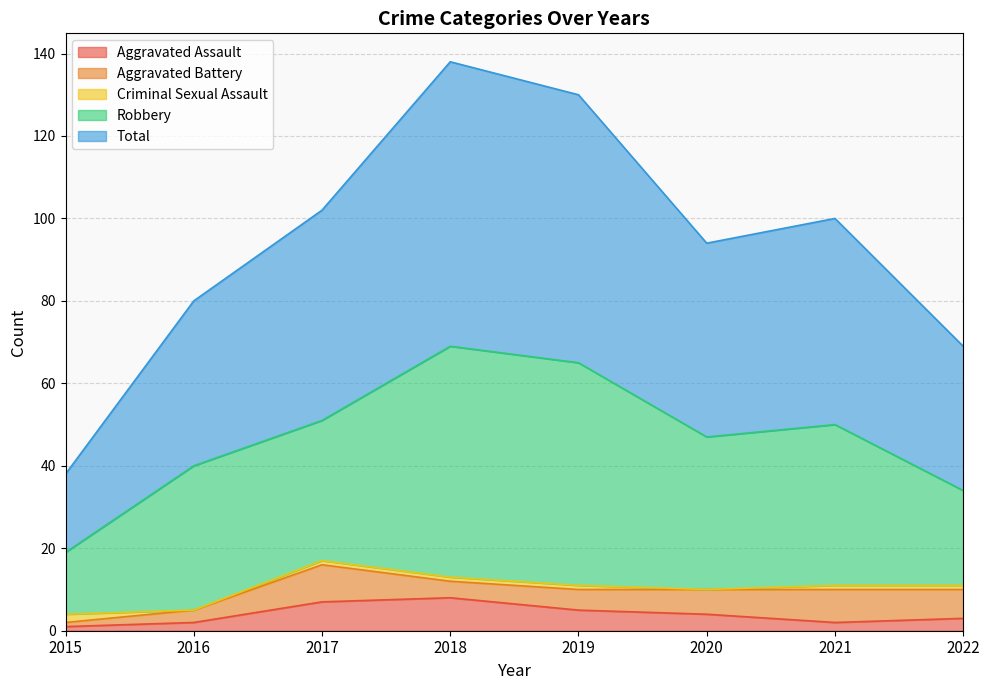

What is the total value across all series at 2018?

138